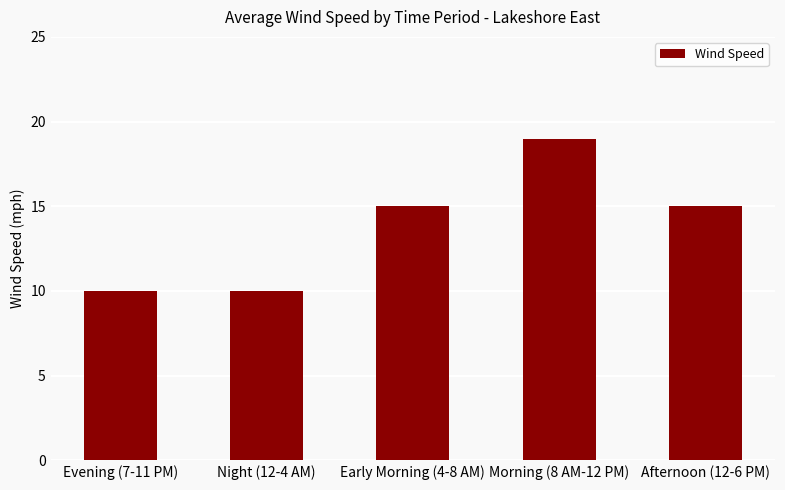

Which label corresponds to the largest value in the chart?

Morning (8 AM-12 PM)